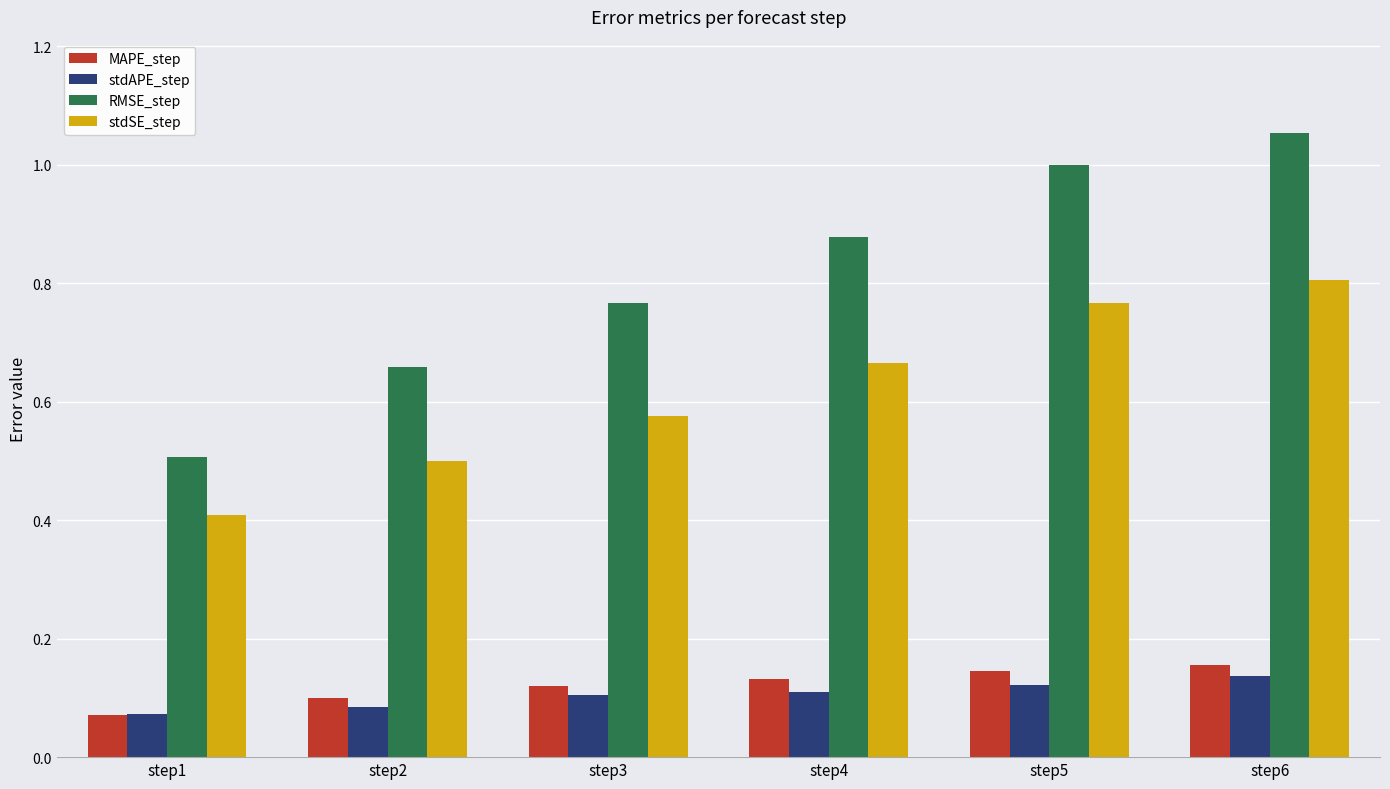

What is the difference between the maximum and minimum values in the RMSE_step series?

0.5